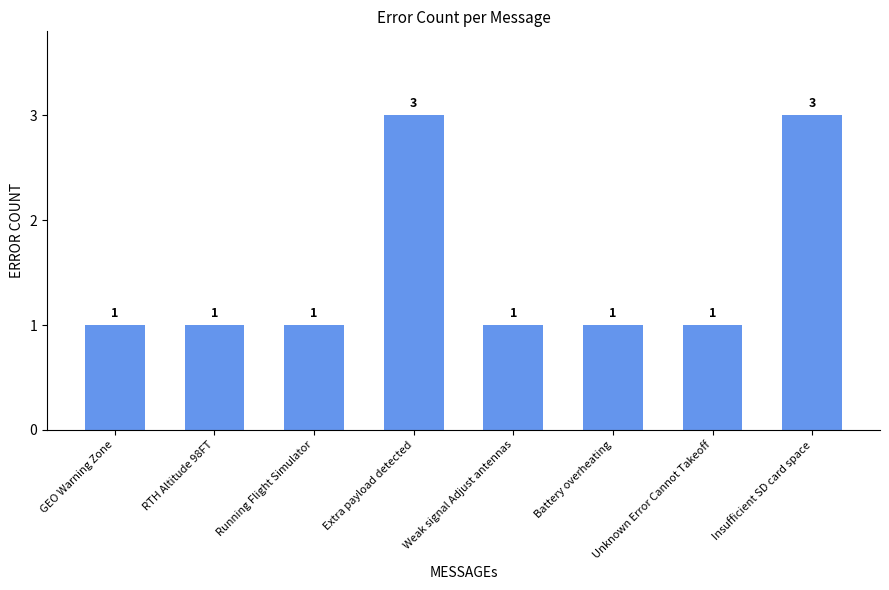

The value at Insufficient SD card space is 2. True or false?

False